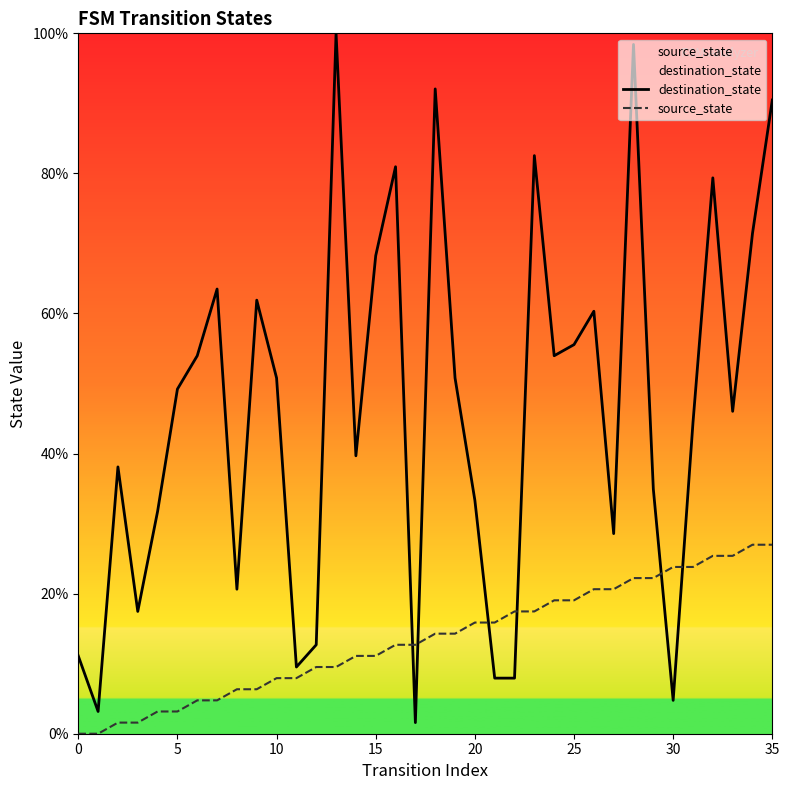

True or false: destination_state has a value of 4.8 at 30.

True